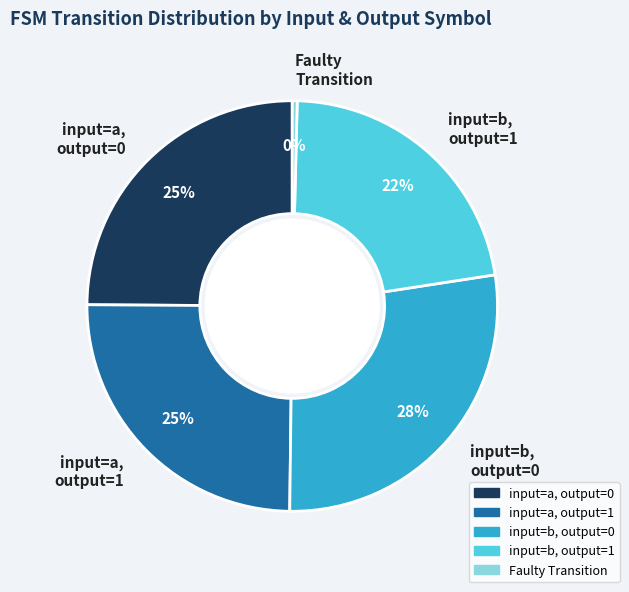

Which has a higher value, input=a, output=1 or input=b, output=1?

input=a, output=1